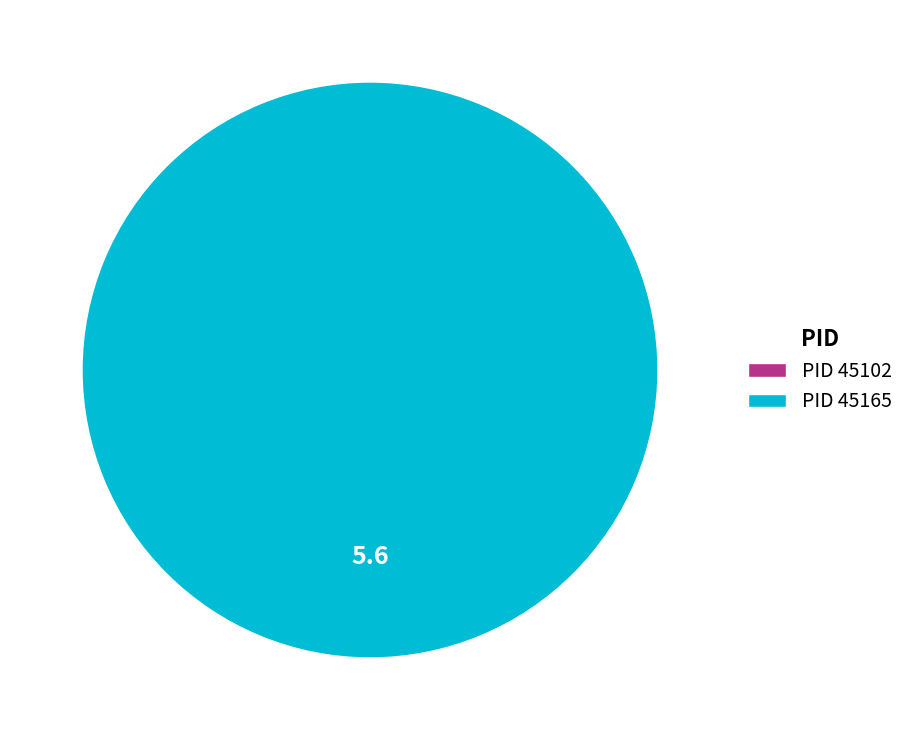

Rank the categories by value from lowest to highest.

45102, 45165